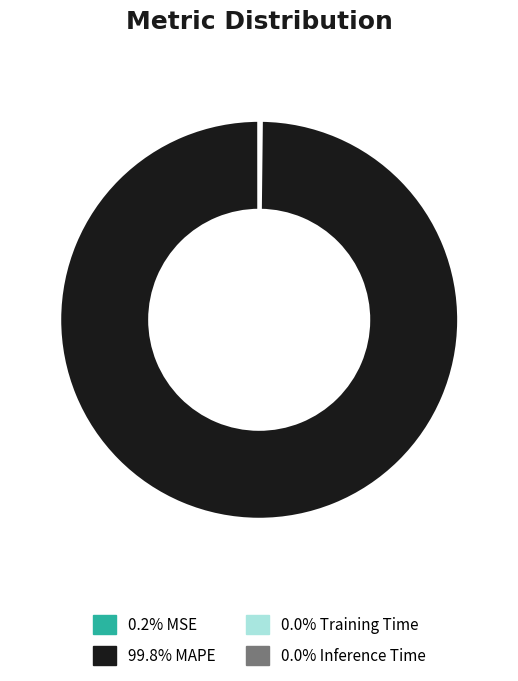

Does any single category account for the majority?

Yes